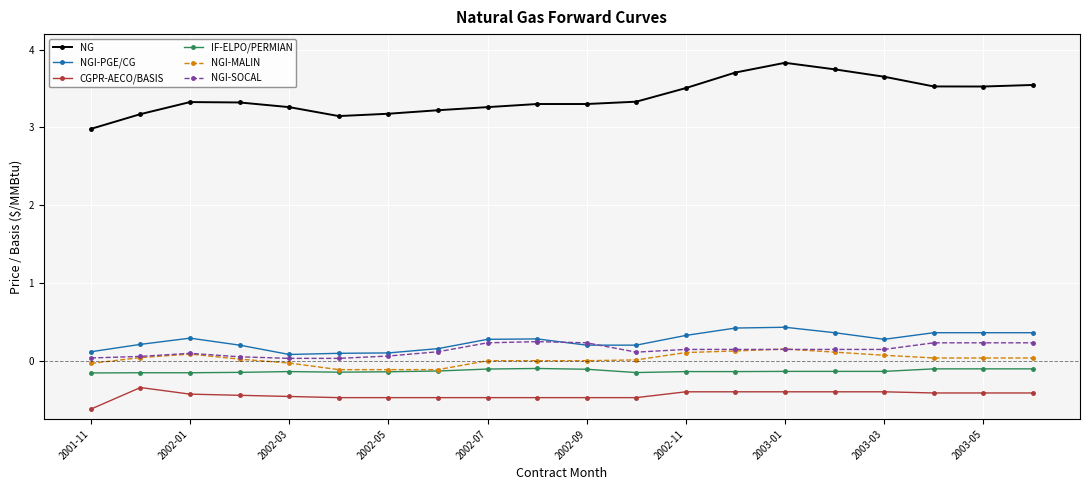

Which series has the largest total across all categories?

NG